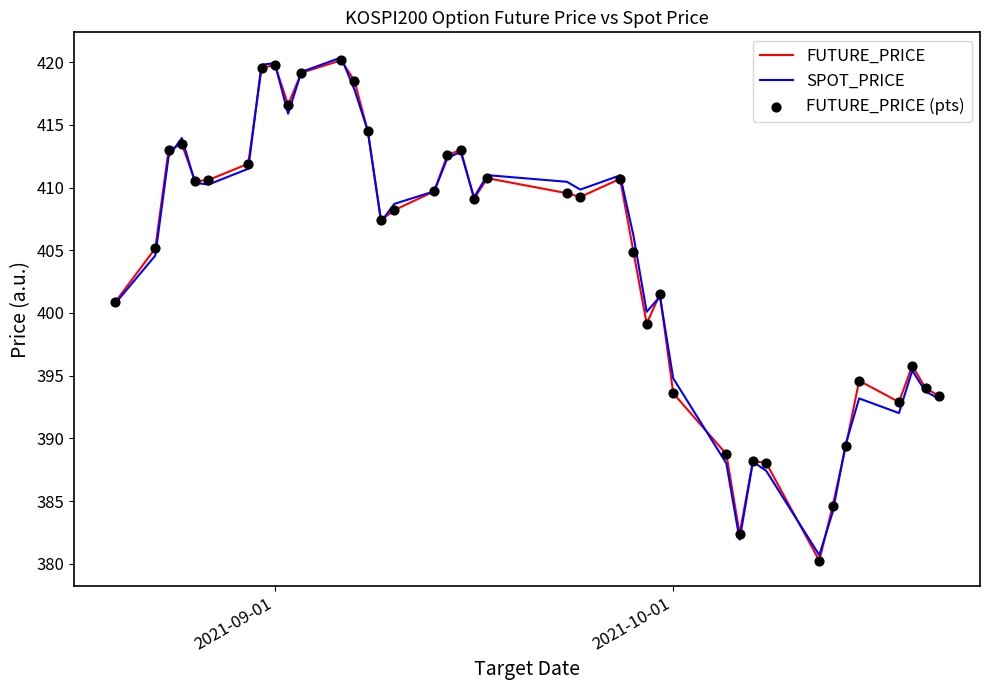

What is the lowest value of the SPOT_PRICE series?

380.7